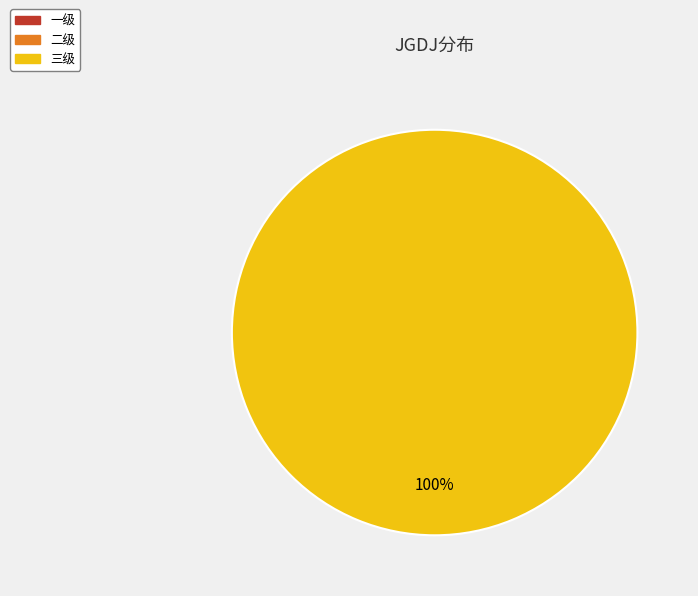

Which category has the smallest portion of the pie?

一级